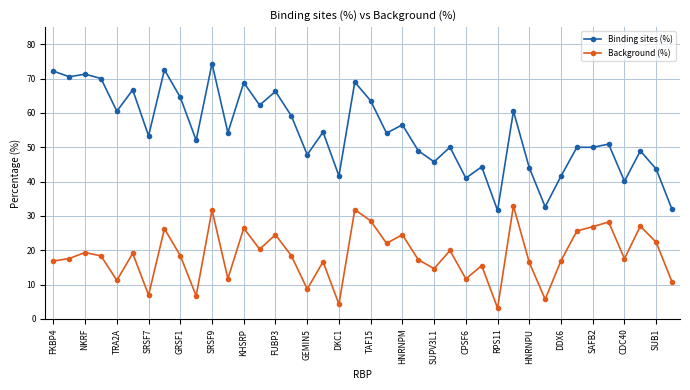

List the series in order of their overall mean, lowest first.

Background (%), Binding sites (%)